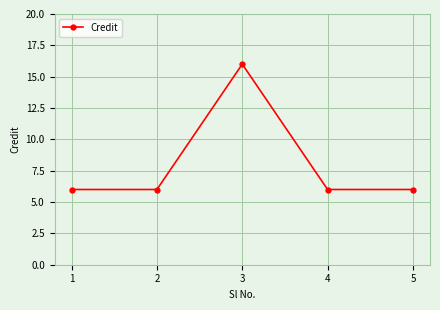

Where is the first local maximum?

3